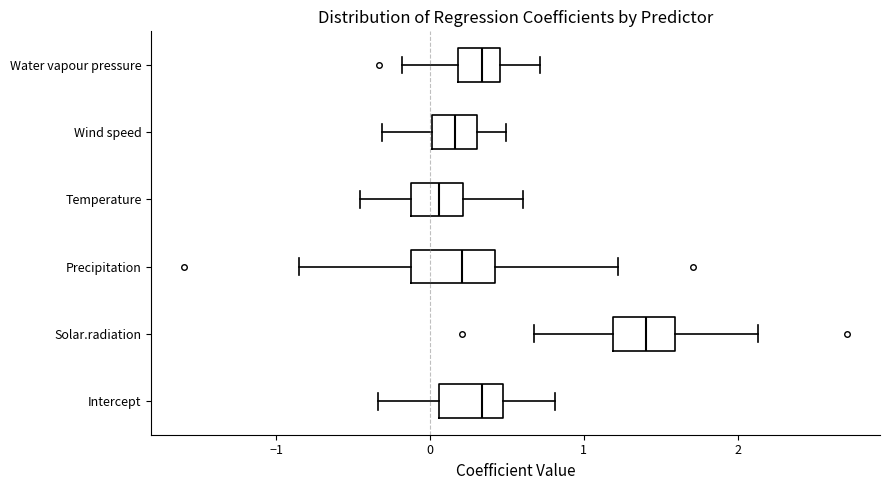

Reading bottom to top, transcribe this box plot: for each box, give where its median line is, the range the box spans, and where its two whiskers end, as read against the x-axis. The values are not printed on the chart, so give them approximately, as read against the axis.

Intercept: median 0.3, box 0.1 to 0.5, whiskers -0.3 to 0.8
Solar.radiation: median 1.4, box 1.2 to 1.6, whiskers 0.7 to 2.1
Precipitation: median 0.2, box -0.1 to 0.4, whiskers -0.8 to 1.2
Temperature: median 0.1, box -0.1 to 0.2, whiskers -0.5 to 0.6
Wind speed: median 0.2, box 0.0 to 0.3, whiskers -0.3 to 0.5
Water vapour pressure: median 0.3, box 0.2 to 0.5, whiskers -0.2 to 0.7